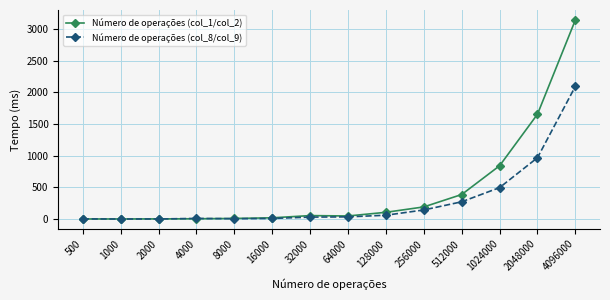

Rank the series by their maximum value, from lowest to highest.

Número de operações (col_8/col_9), Número de operações (col_1/col_2)